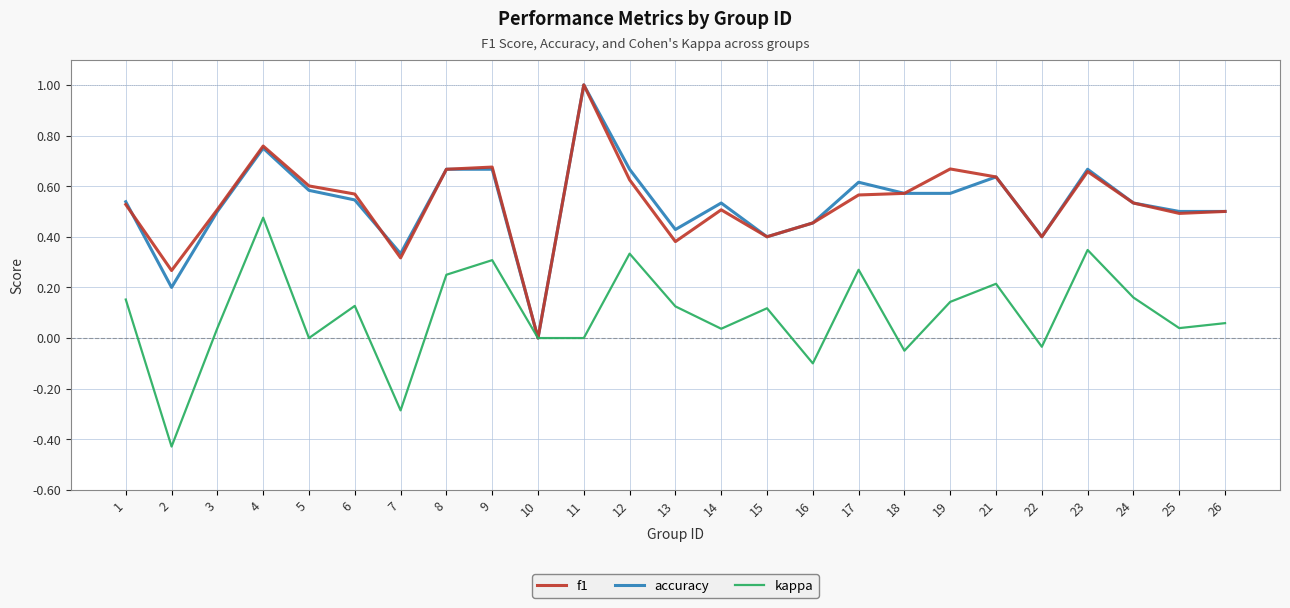

What is the maximum value shown in the chart?

1.0